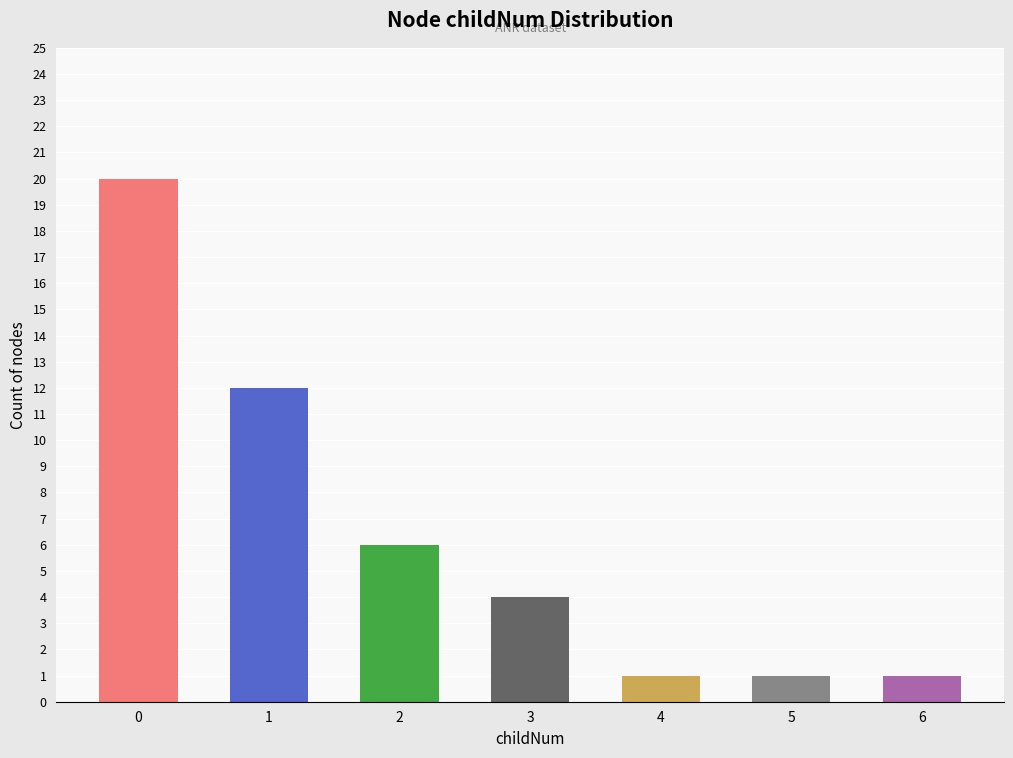

What is the greatest value displayed?

20